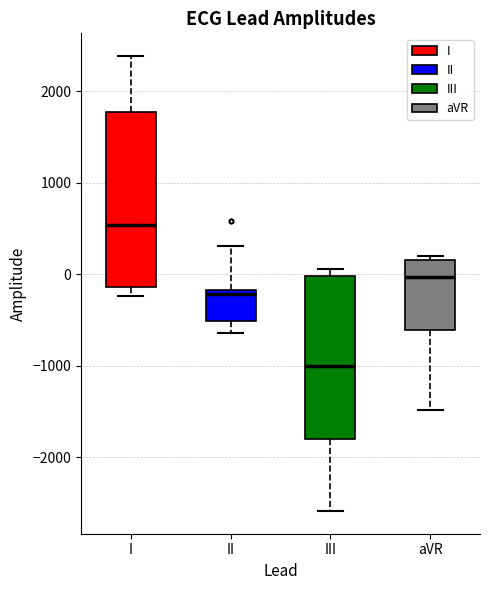

Which box's median line is the highest?

I